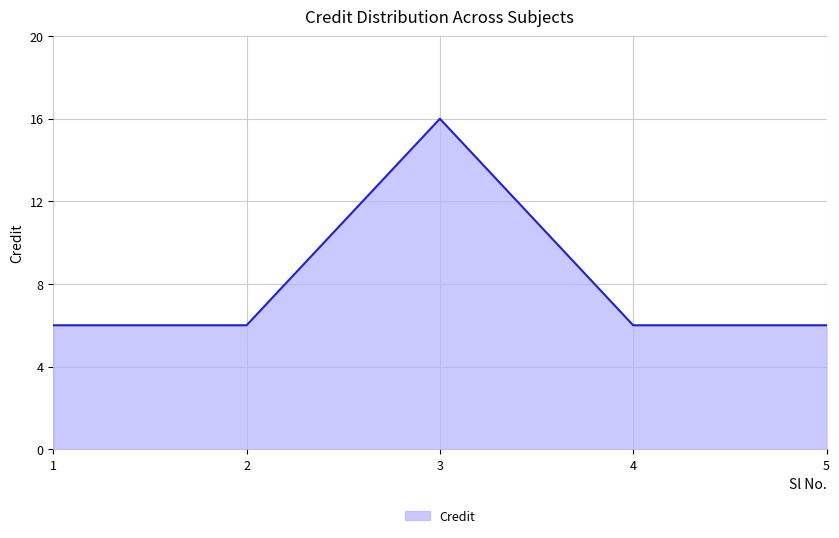

What is the minimum value shown in the chart?

6